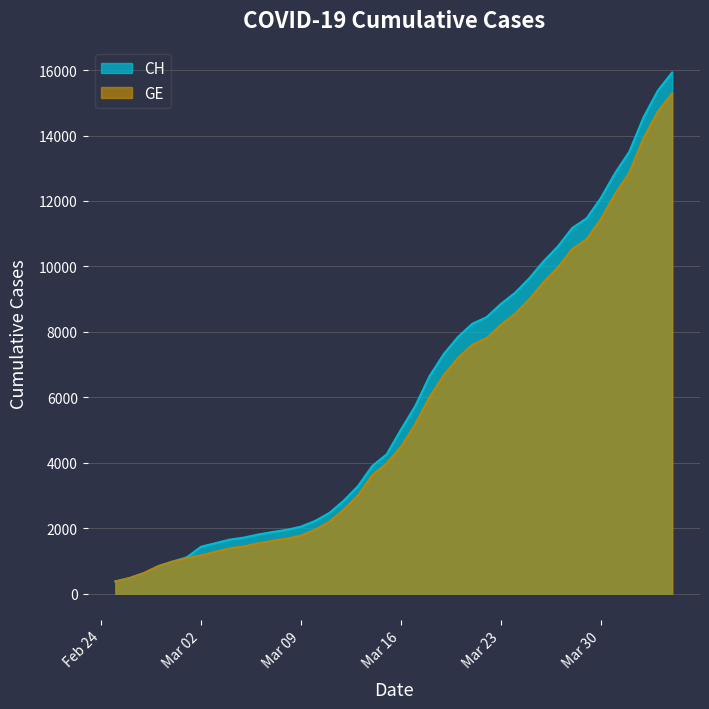

Rank the series by their maximum value, from highest to lowest.

CH, GE